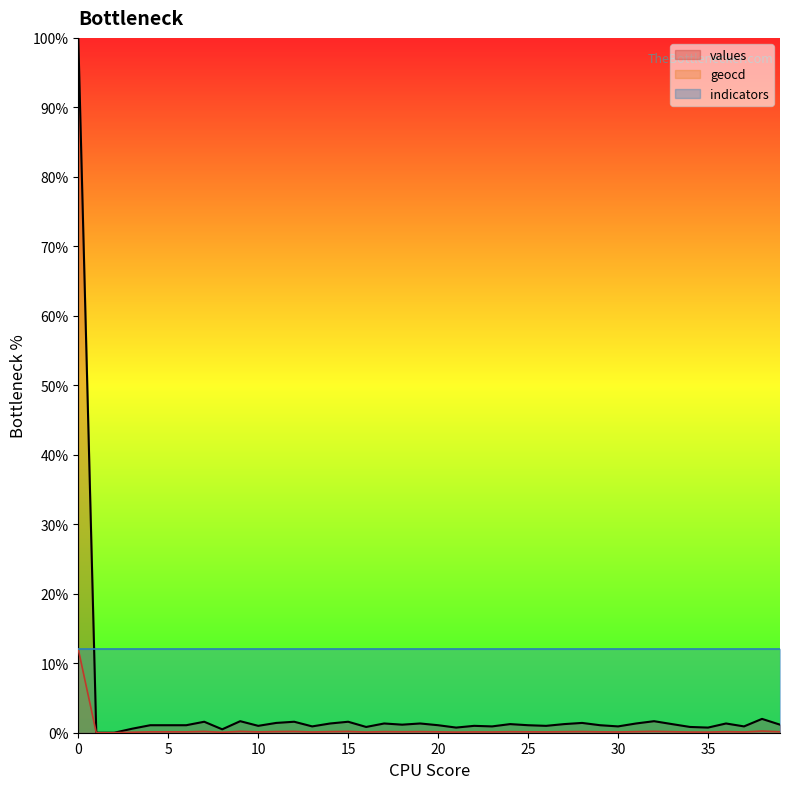

List the series in order of their overall mean, lowest first.

geocd, values, indicators